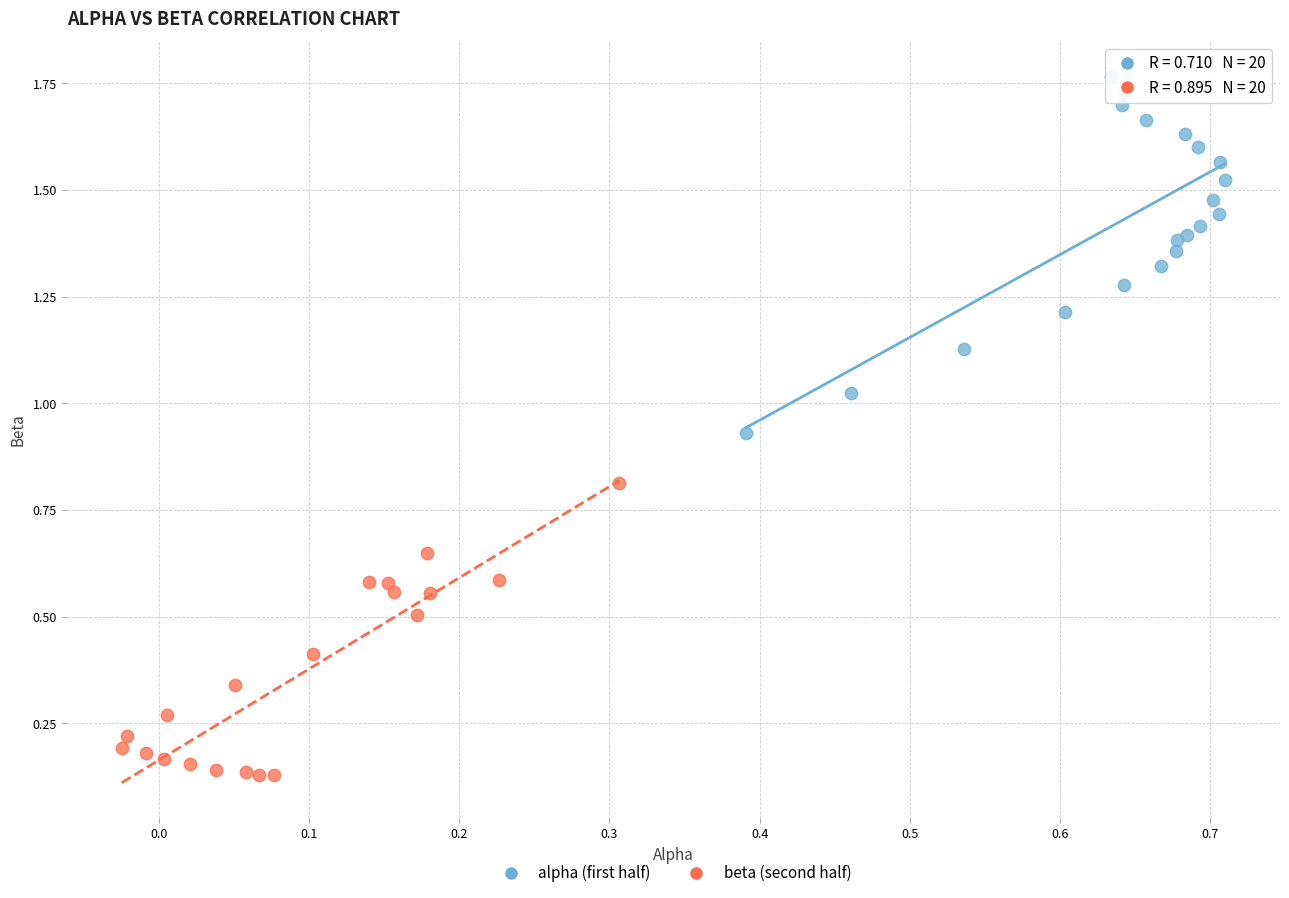

Which series reaches the minimum Y coordinate?

beta (second half)